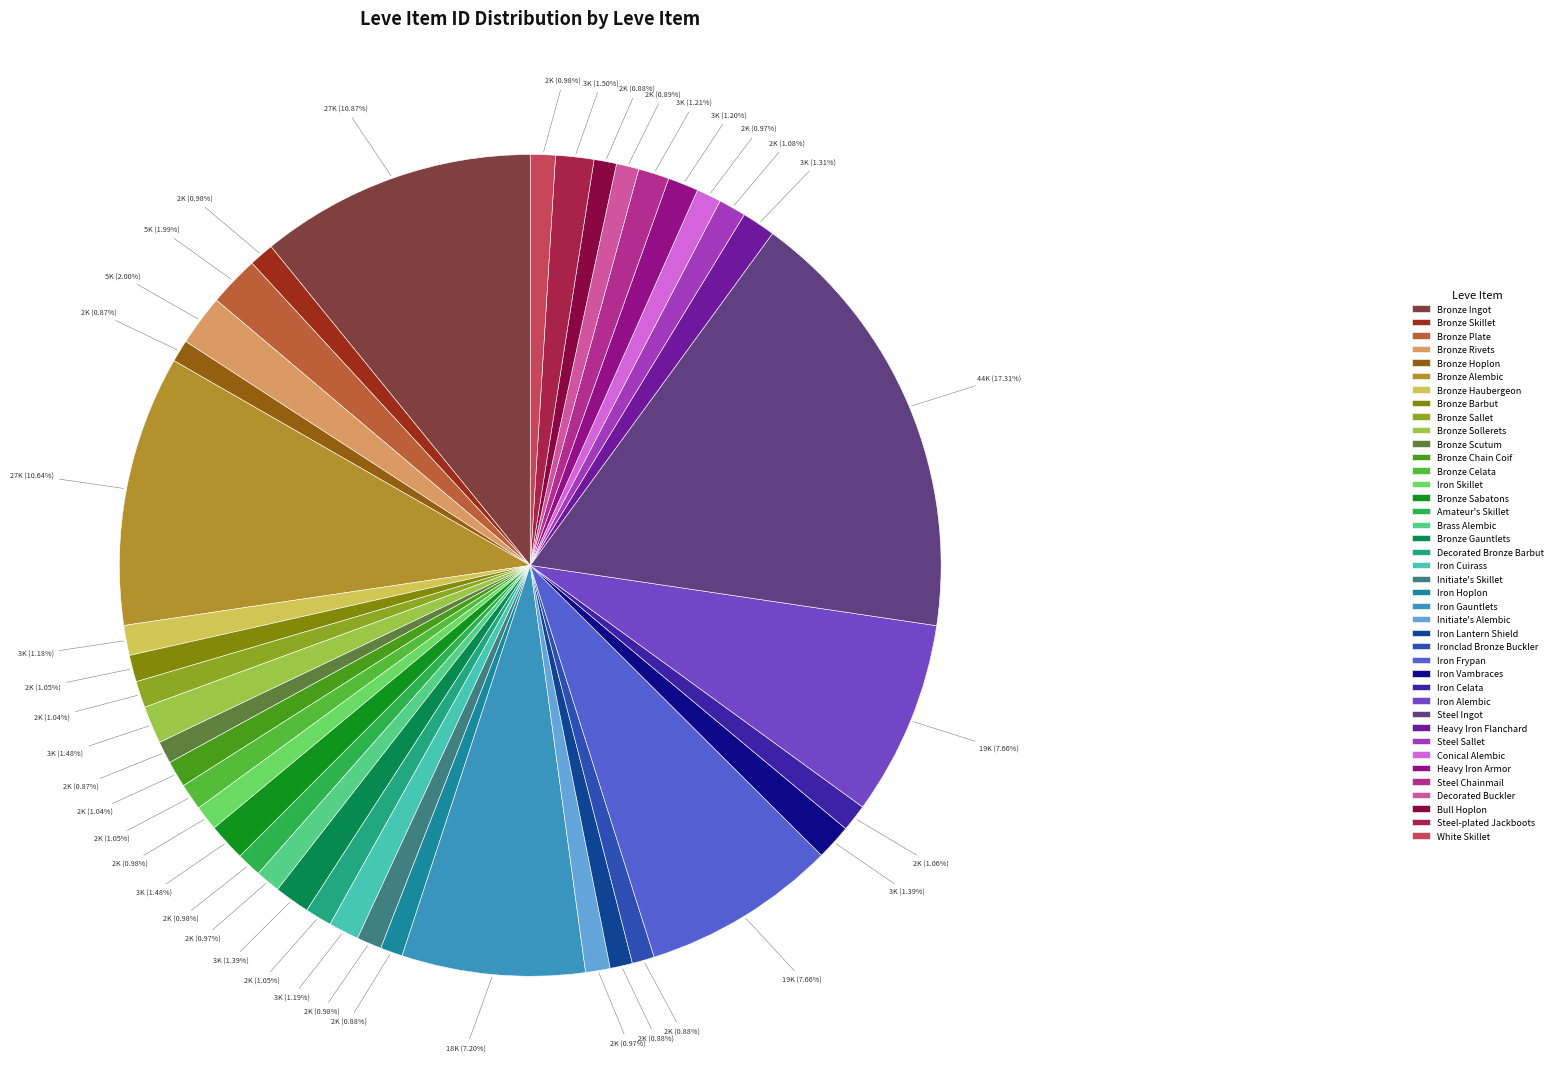

What is the largest slice in the pie chart?

Steel Ingot